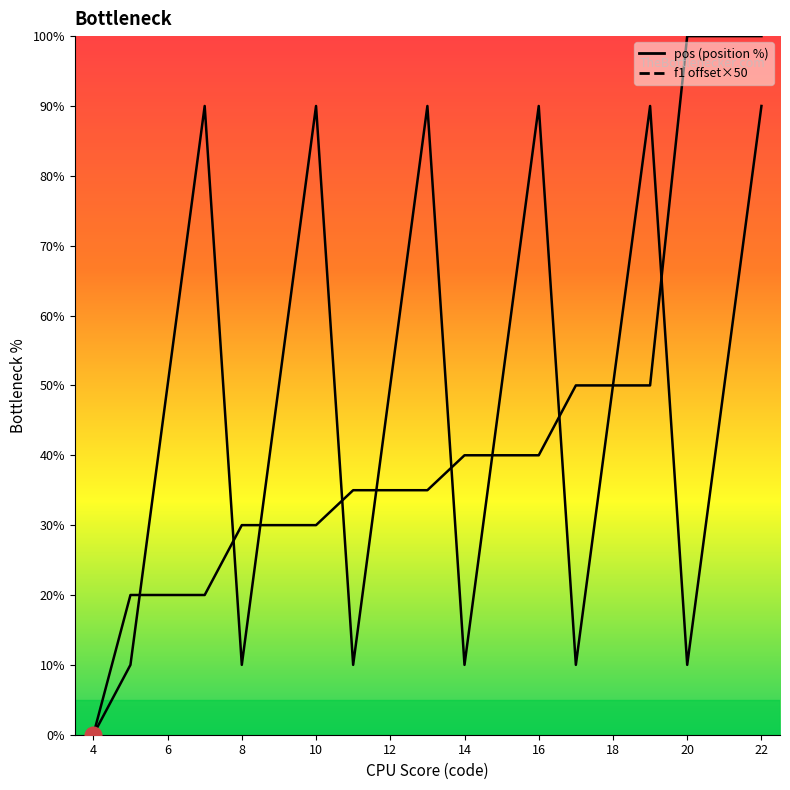

How many lines are shown in the chart?

2